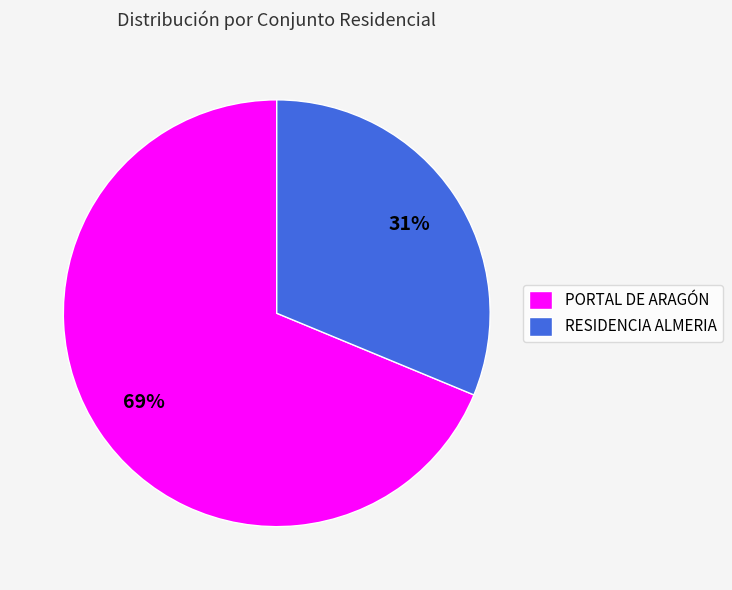

Is there a majority slice in this chart?

Yes